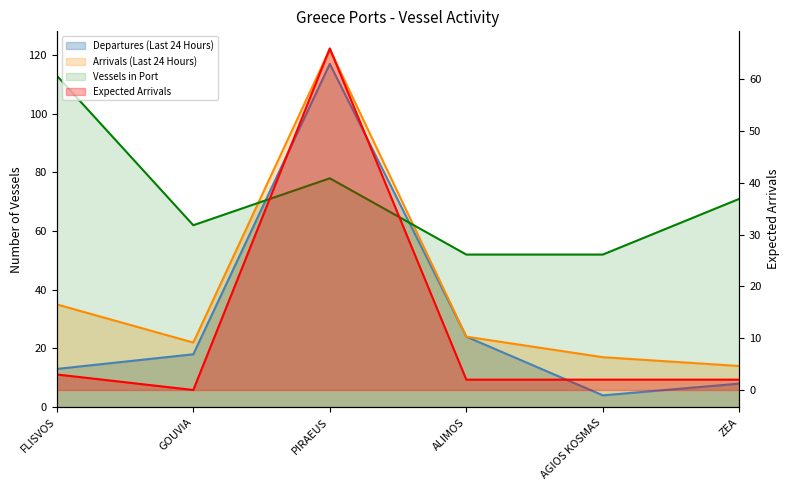

What is the label of the 5th point from the left?

AGIOS KOSMAS